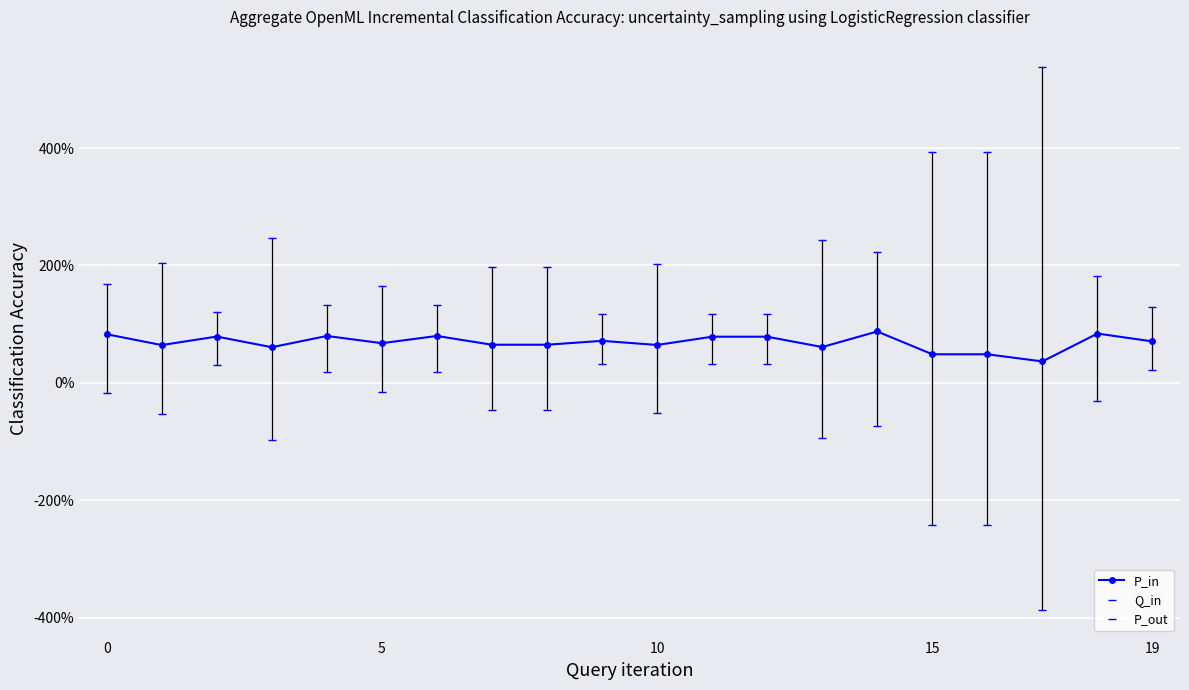

How many data points does each series have?

20